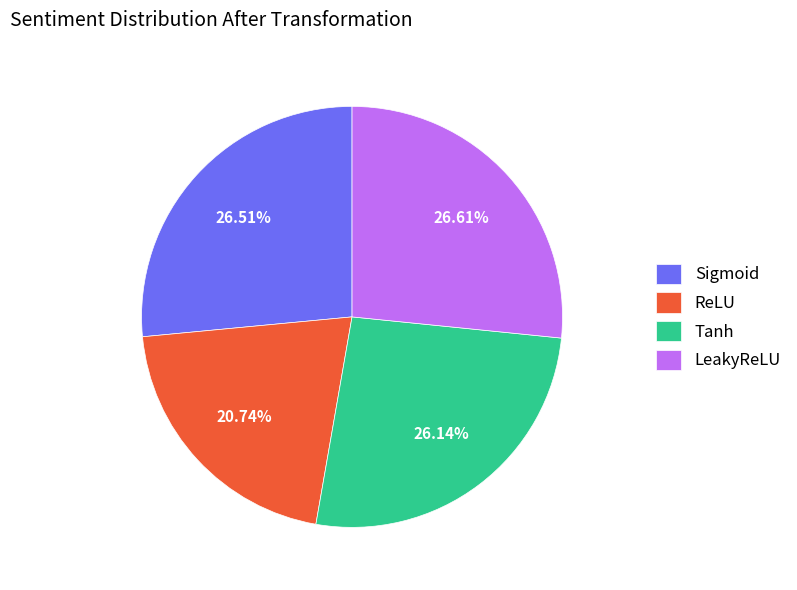

How many slices are in this pie chart?

4